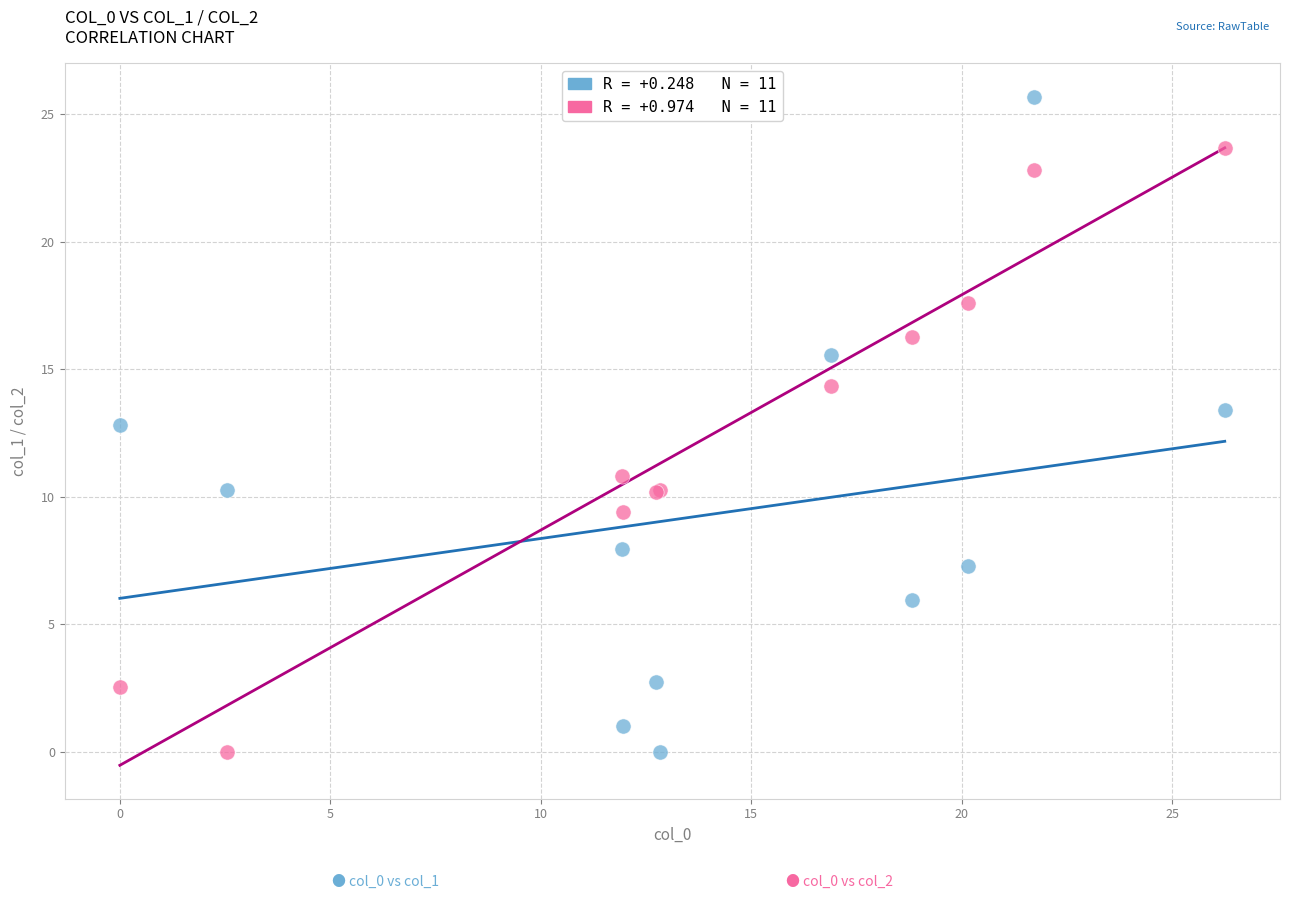

Across all series, what Y value is closest to 12?

12.8